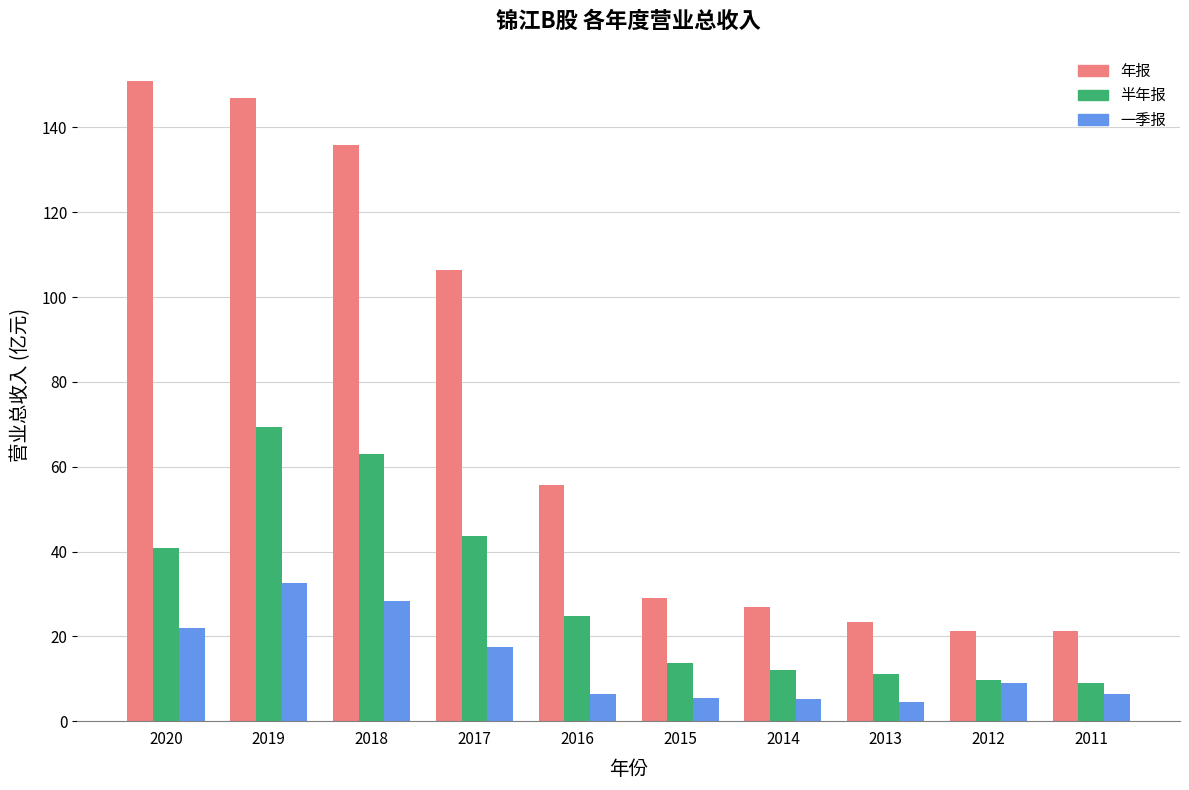

Rank the series by their average value, from highest to lowest.

年报, 半年报, 一季报